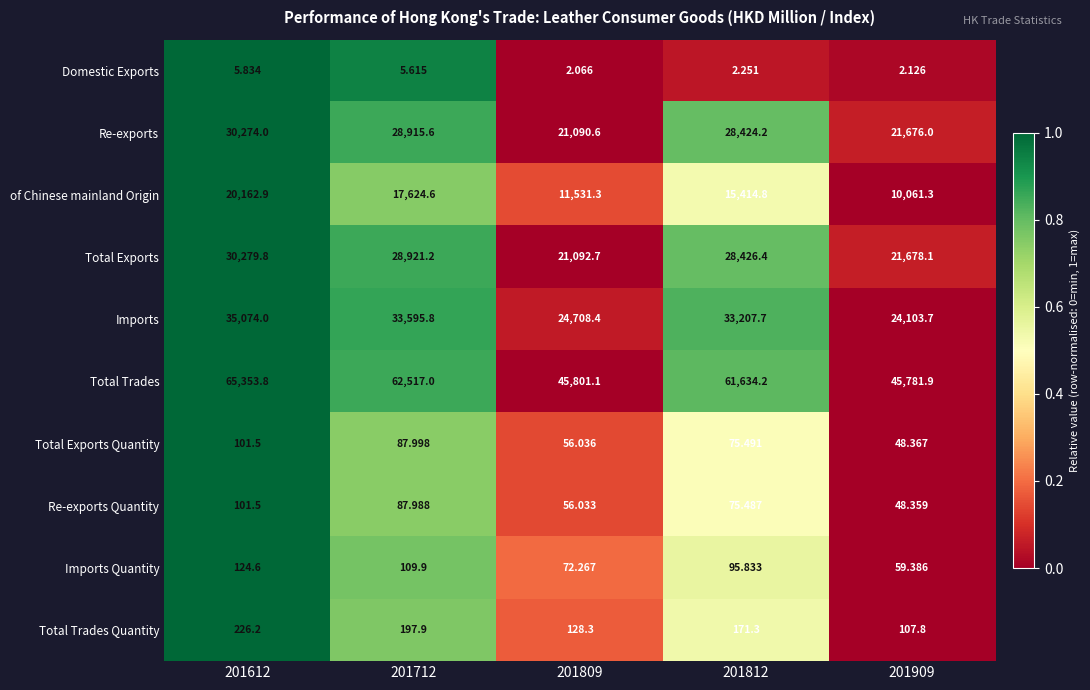

What is the total value across all series at 201712?

172063.6